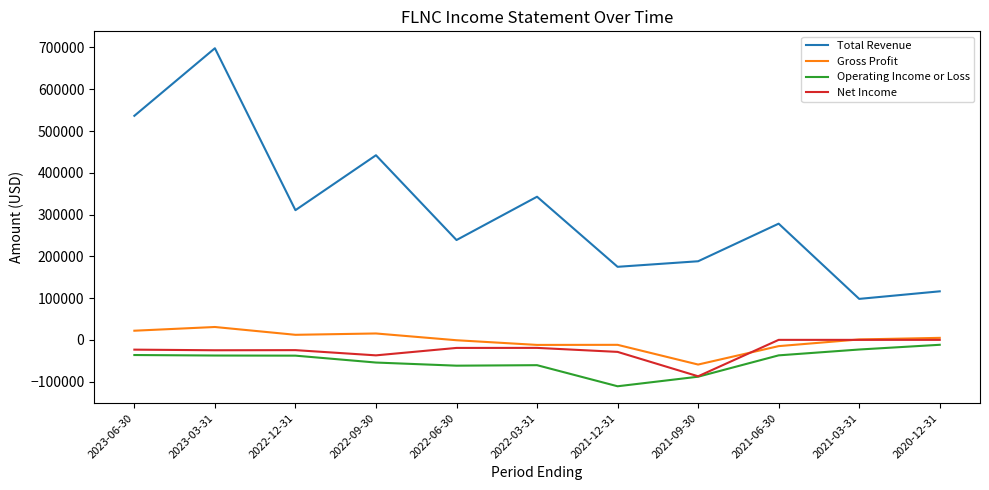

At how many categories does at least one series exceed 560100?

1